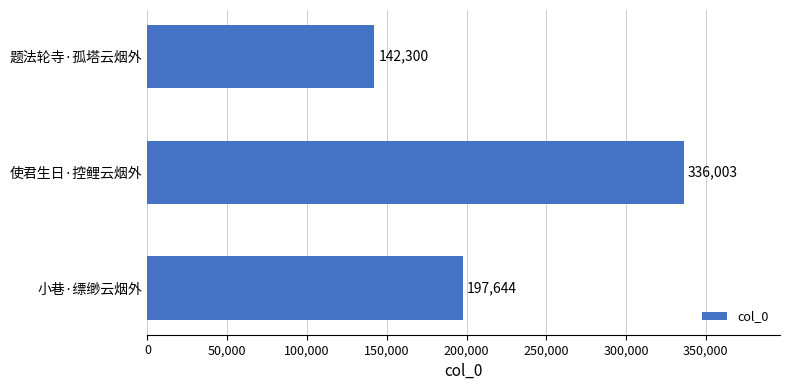

Rank the categories by value from lowest to highest.

题法轮寺·孤塔云烟外, 小巷·缥缈云烟外, 使君生日·控鲤云烟外